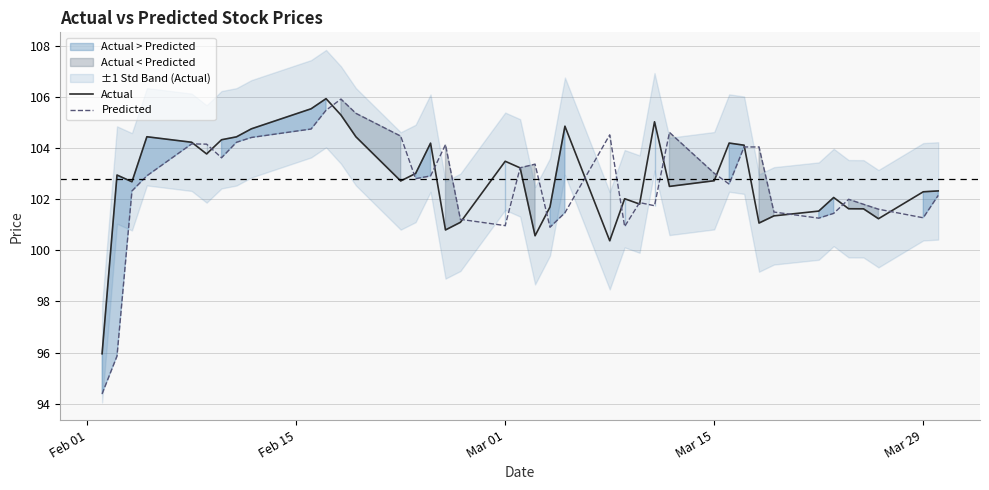

What is the maximum value for Actual?

105.9